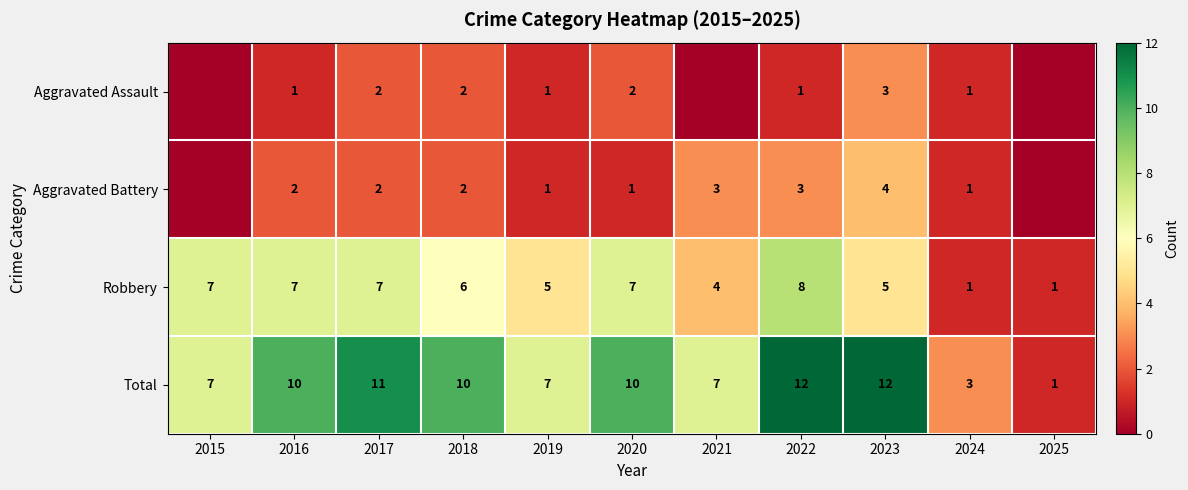

At which category is the sum across all series the highest?

2022